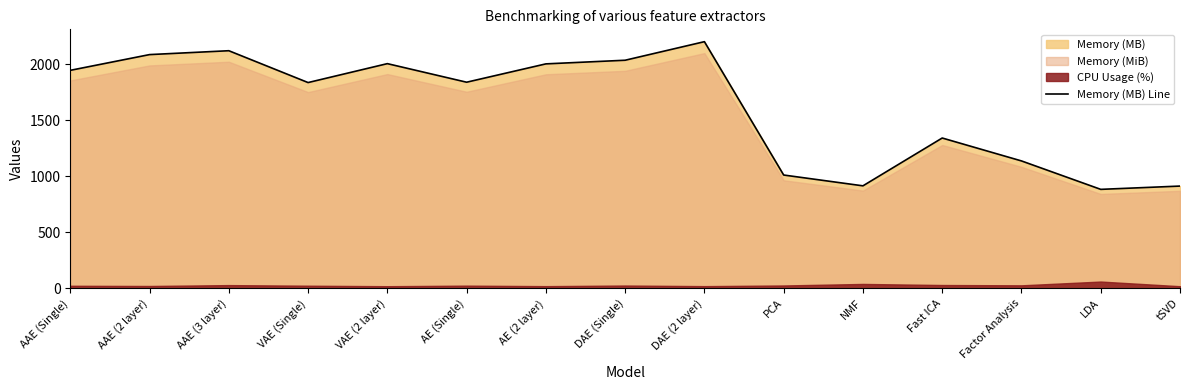

Which category has the lowest value across all series?

LDA